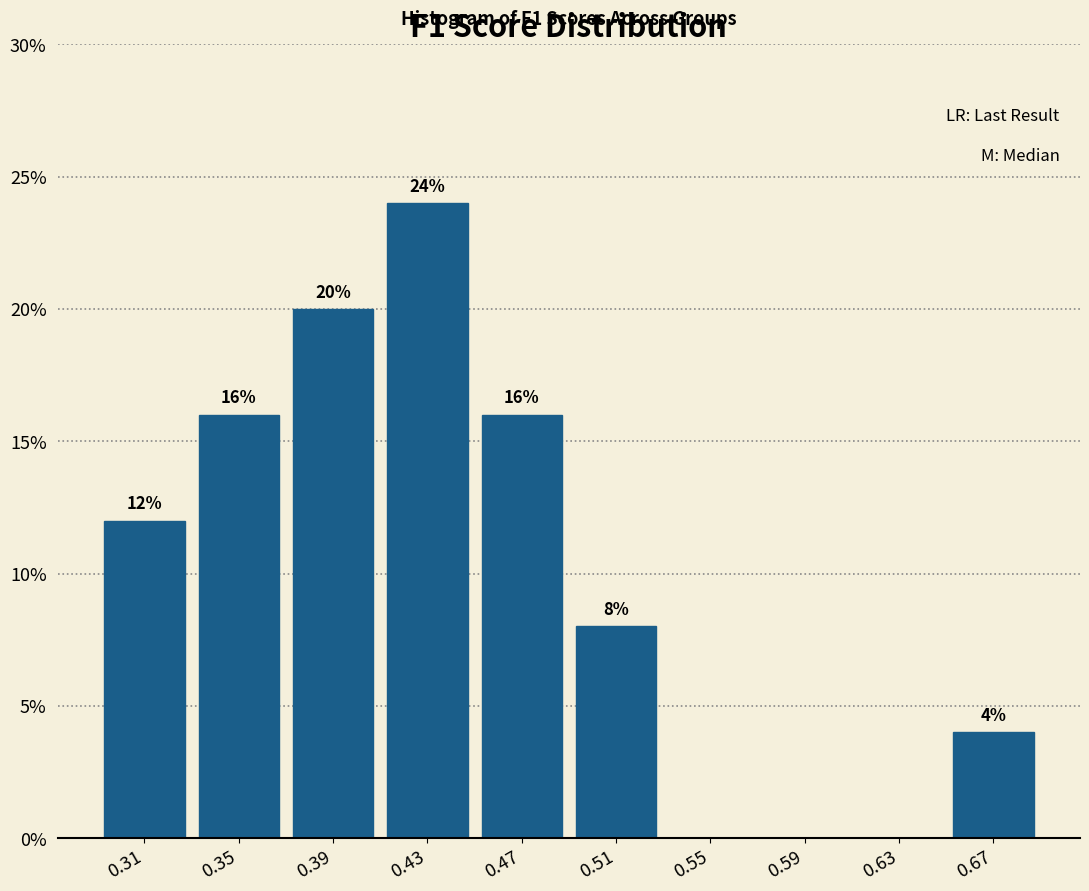

Over which range of the x-axis is the bar tallest?

0.405 to 0.445